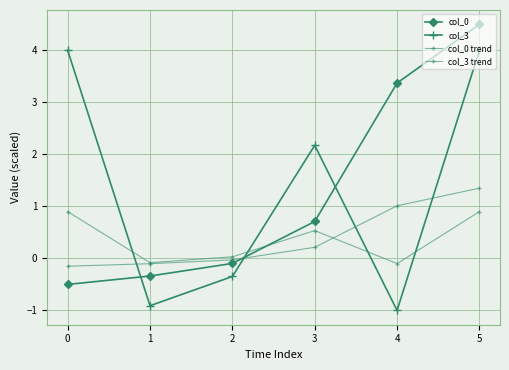

After their last crossing, which series has the higher values: col_0 trend or col_0?

col_0